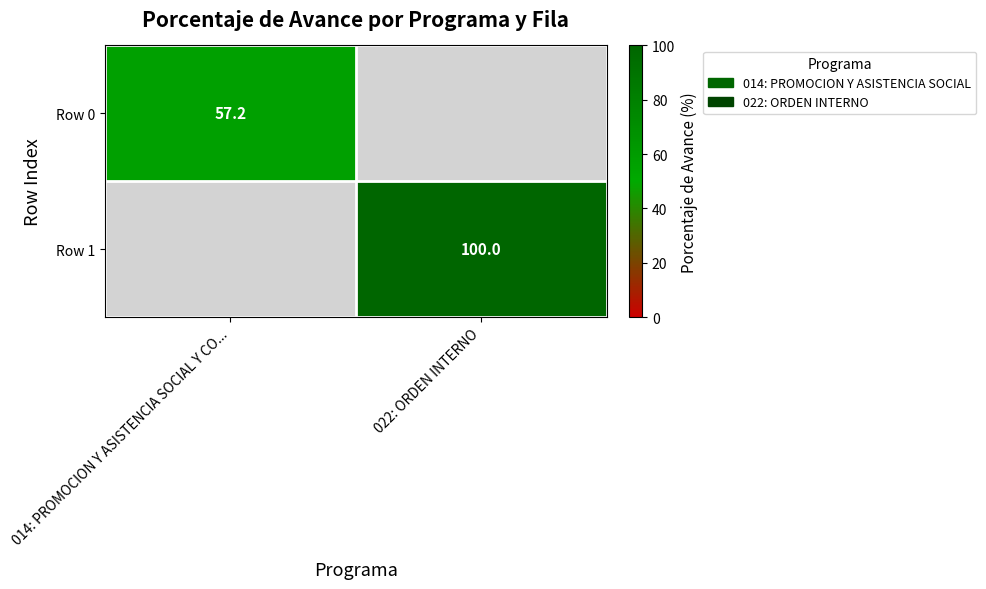

Count the number of categories in the chart.

2